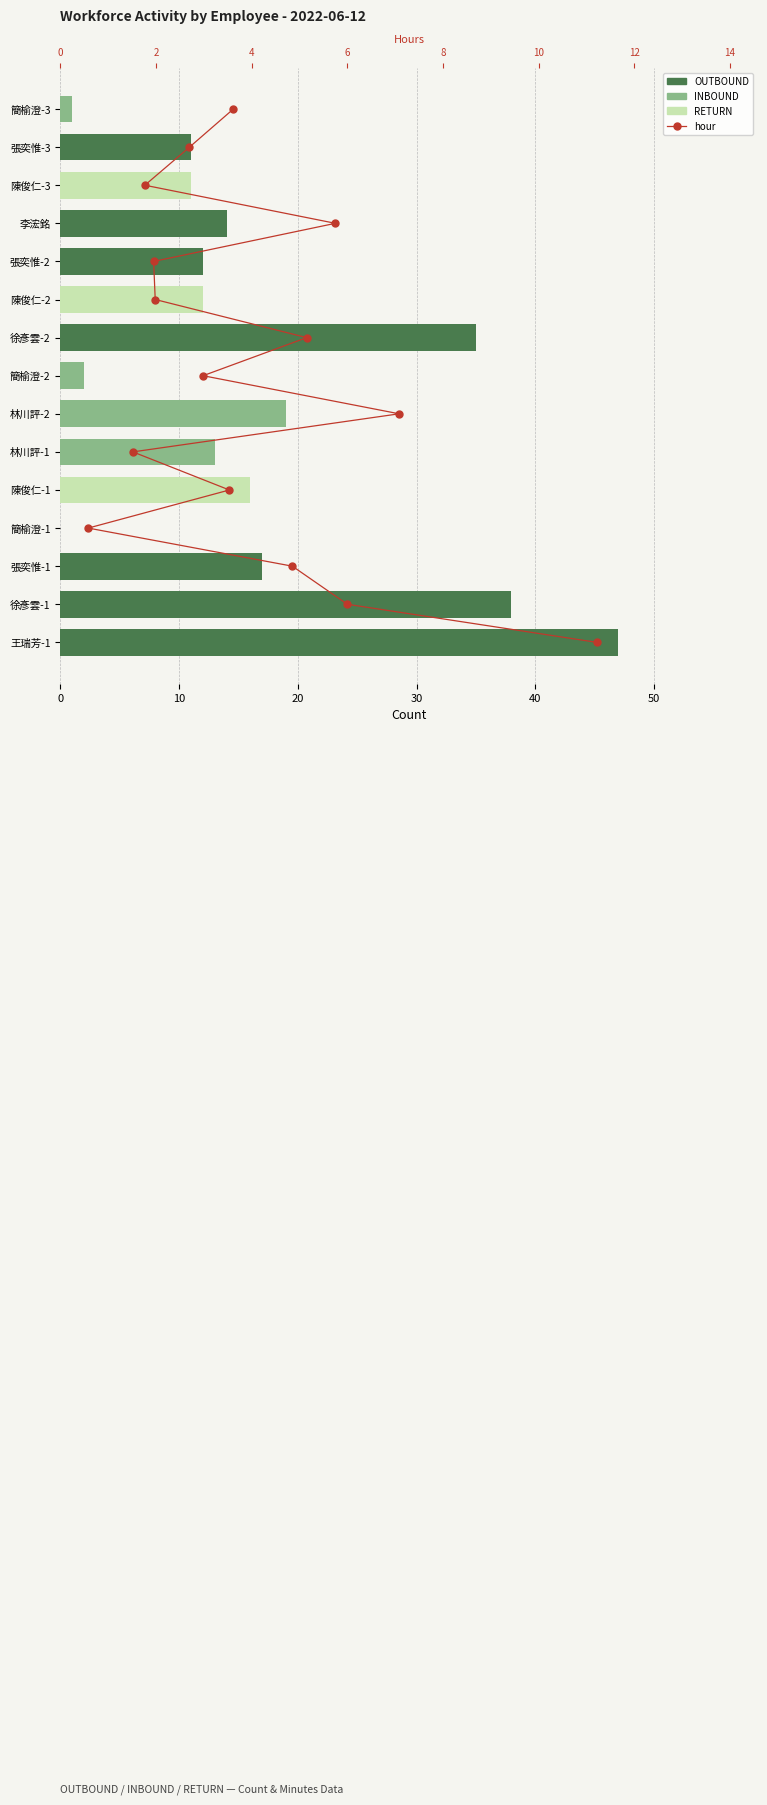

Between 20 and 50, which is larger?

50